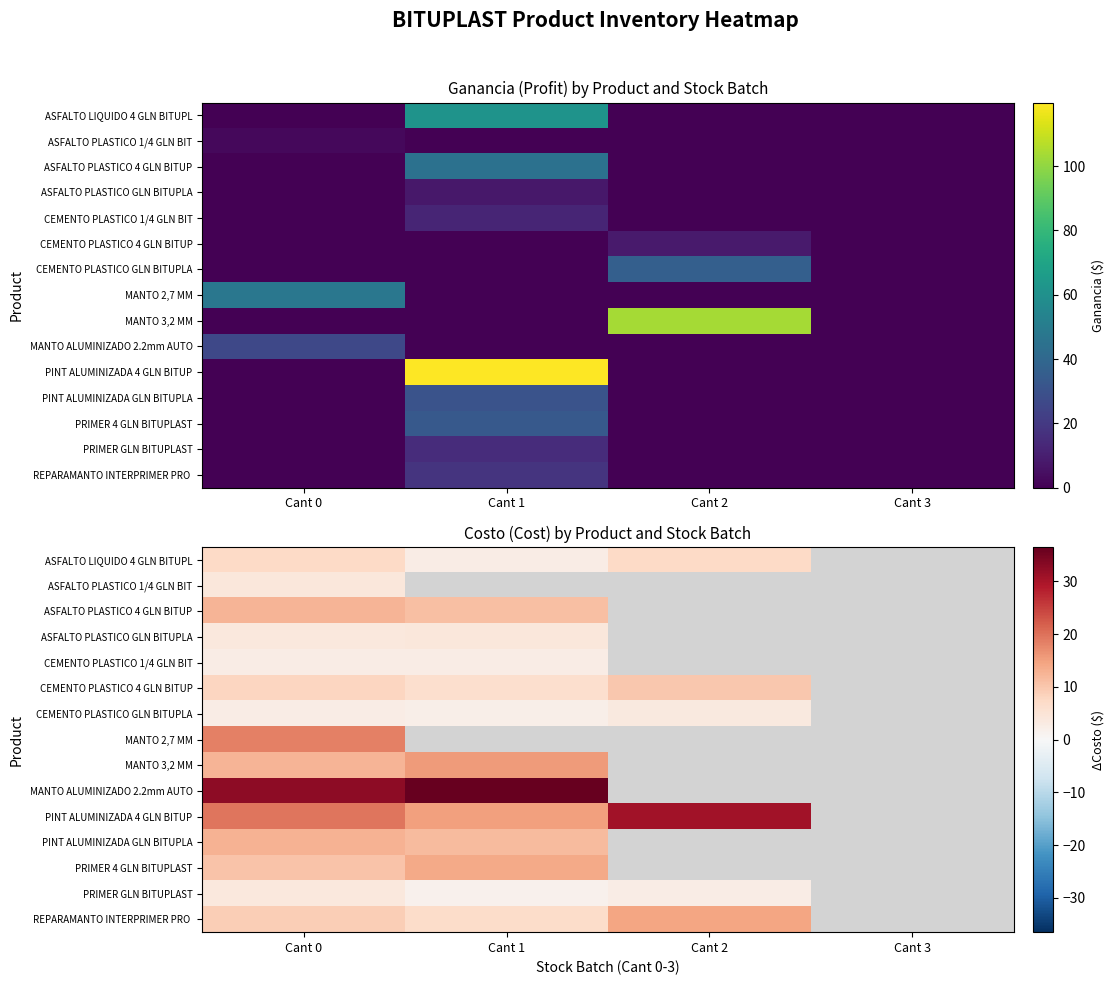

At which label does MANTO 3,2 MM reach its peak?

Cant 1